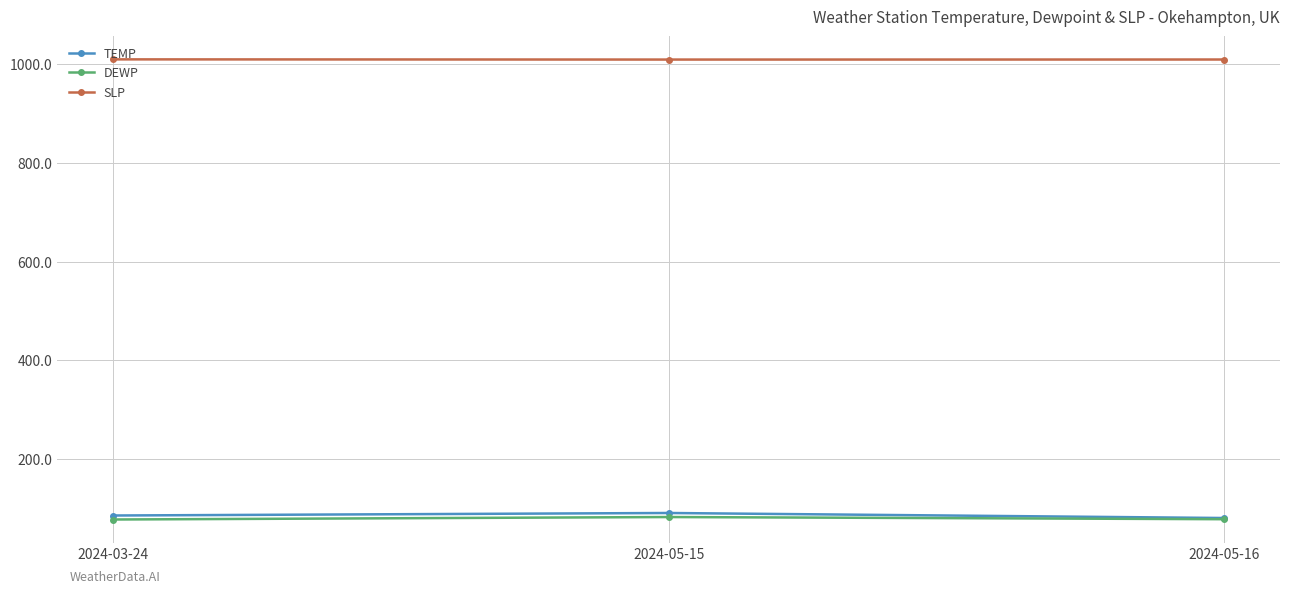

How many categories are shown in the chart?

3